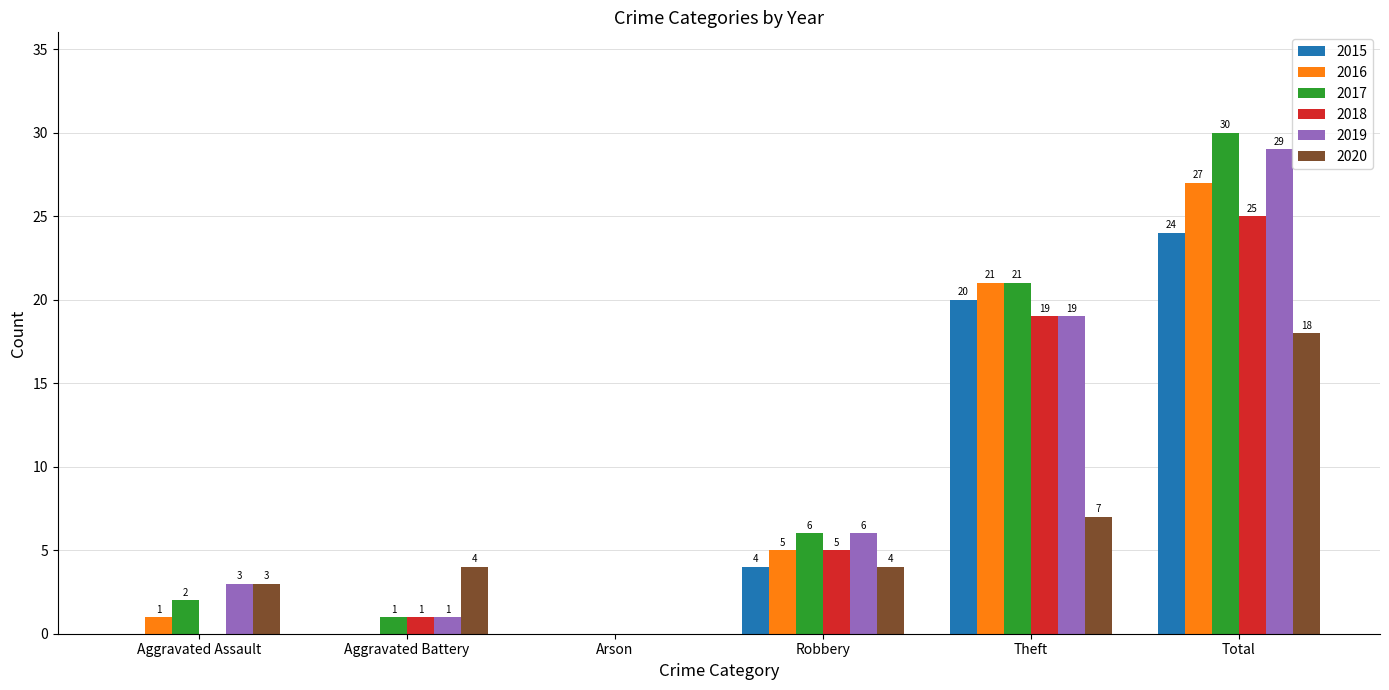

How many groups of bars are there?

6